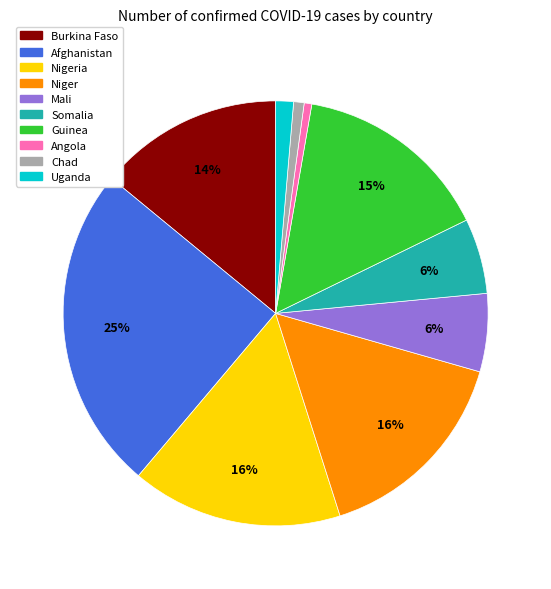

Is there any slice that represents more than half of the pie?

No